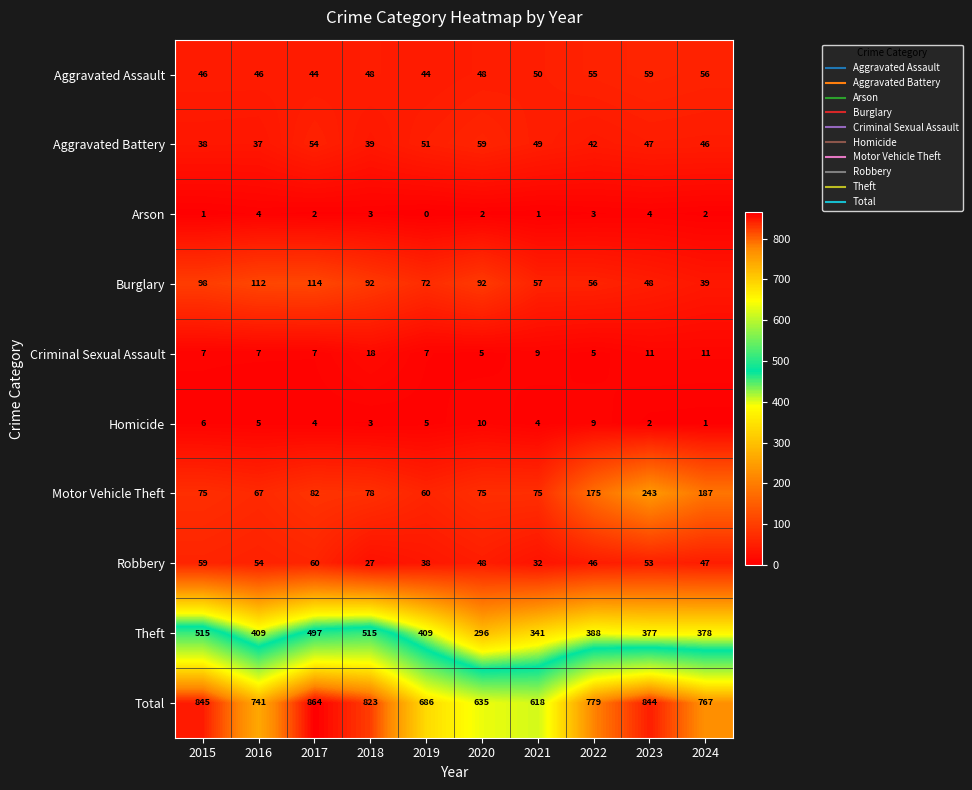

Where is Aggravated Assault nearest to the value 51?

2021